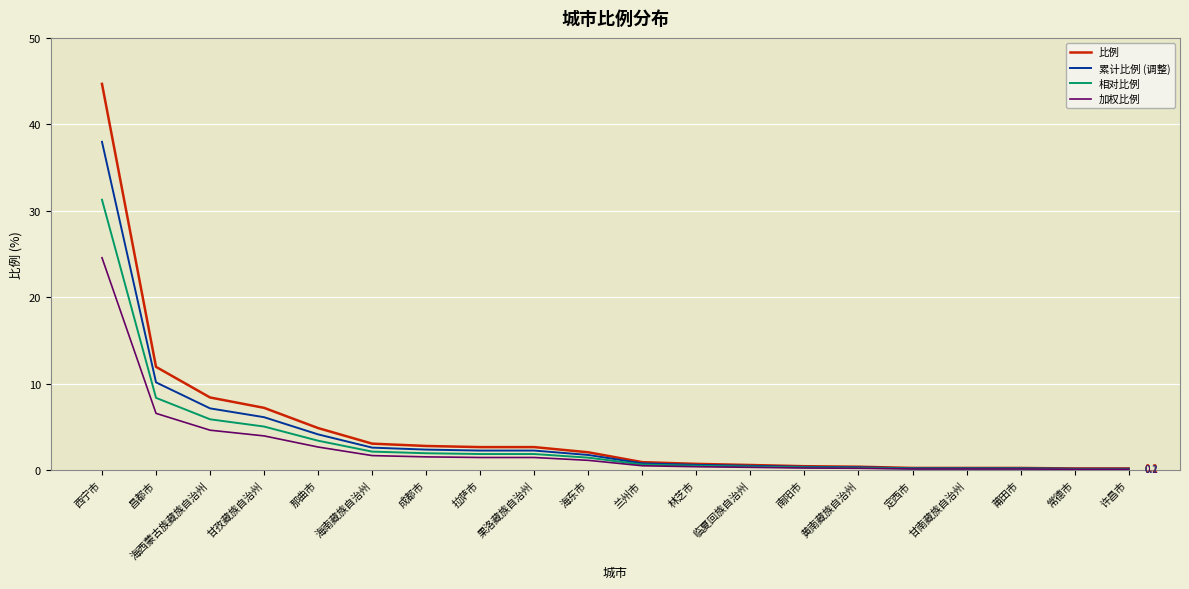

The value of 比例 at 莆田市 is 0.3. True or false?

True